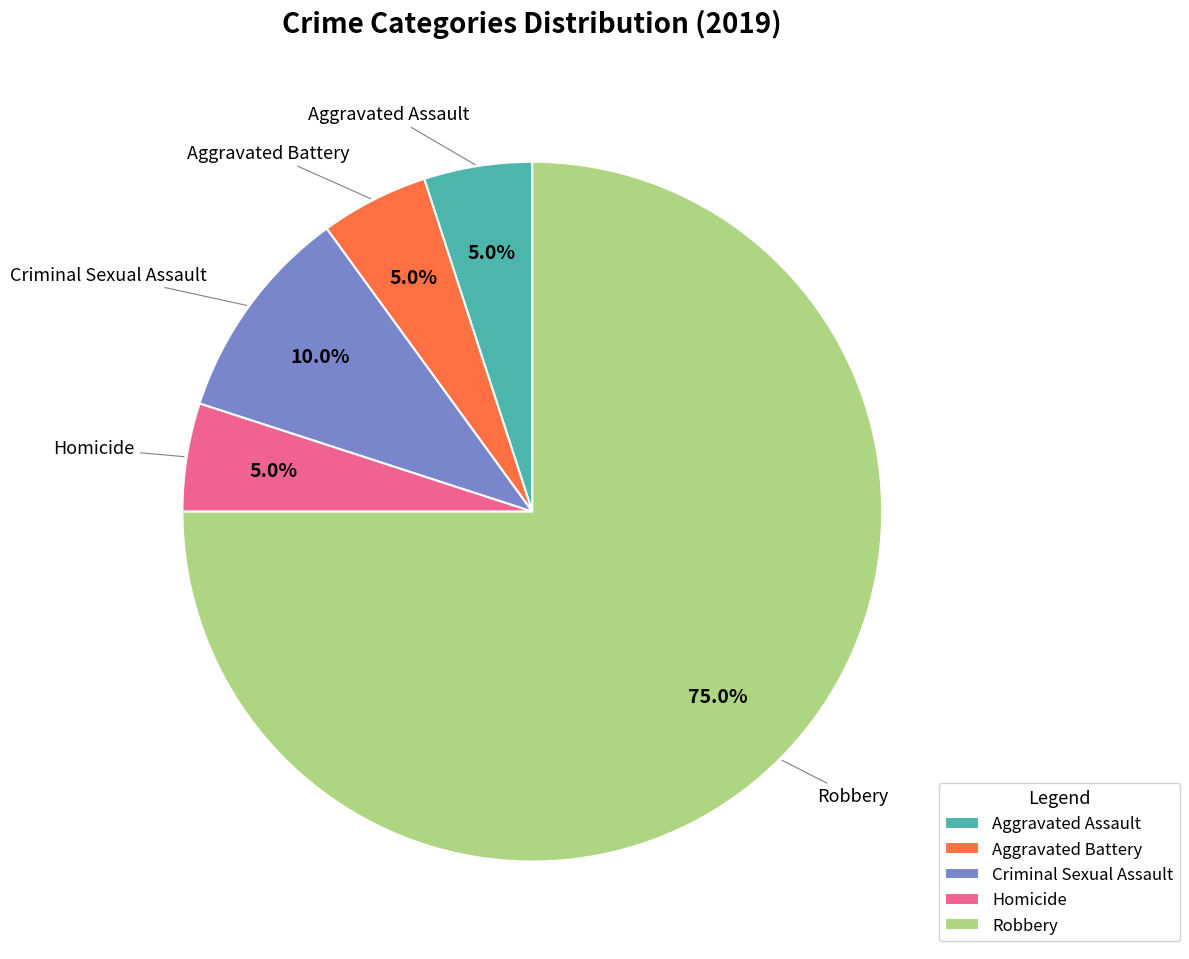

The Aggravated Battery slice represents 5% of the pie. True or false?

True